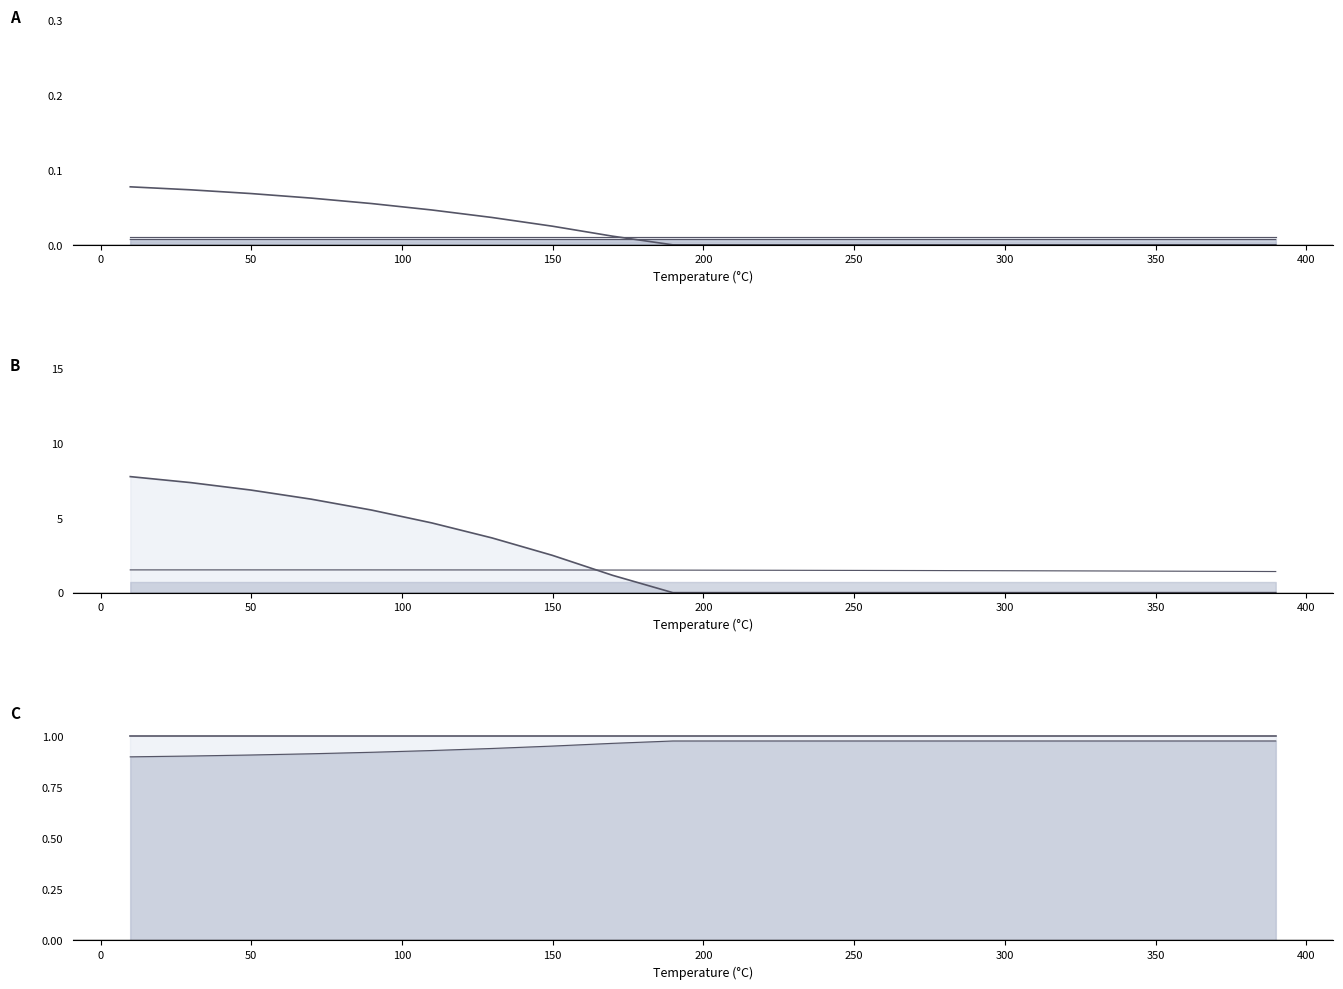

What is the spread (max minus min) of values at 400?

1.5